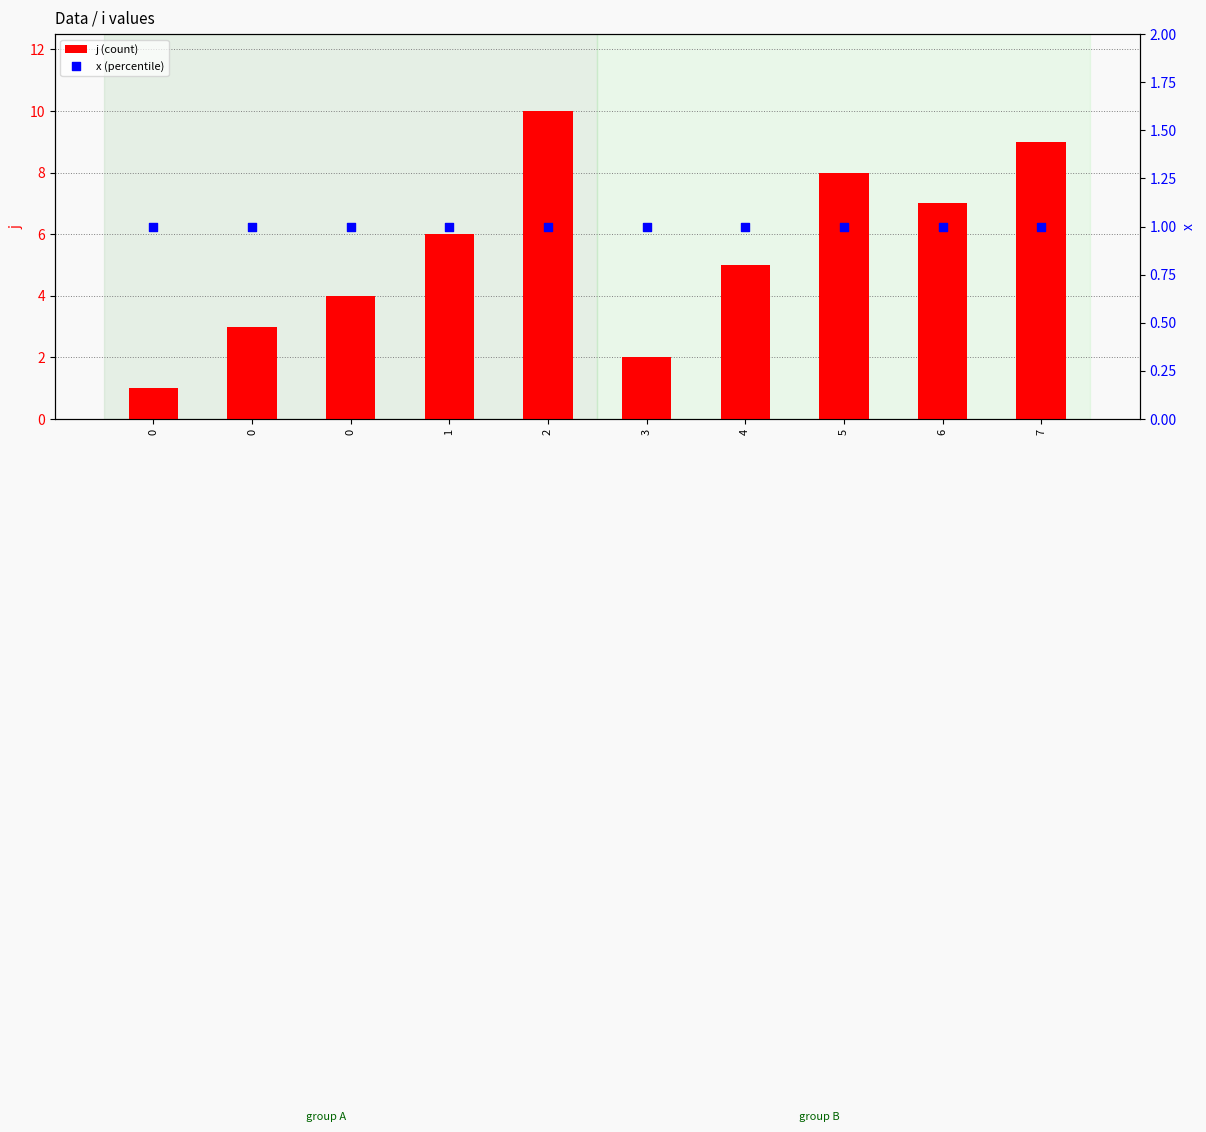

Is the value of x (percentile) at 0 greater than the value of j (count) at 0?

No